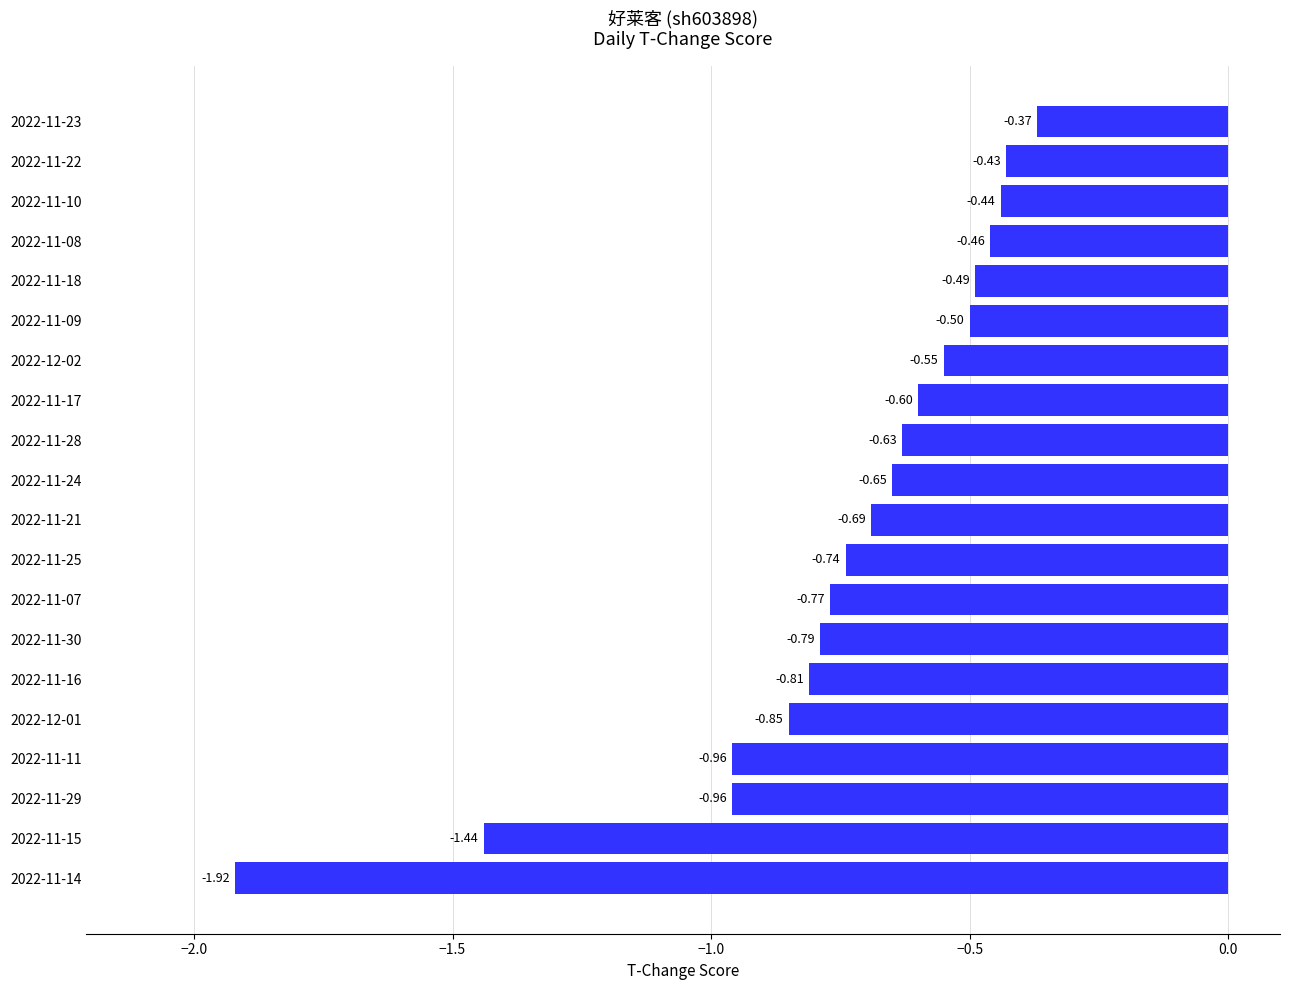

What is the change in value from 2022-12-01 to 2022-11-08?

+0.4